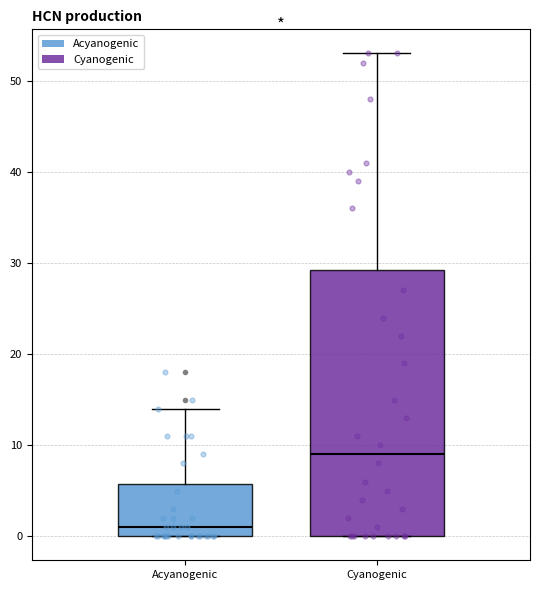

Reading left to right, read every box against the y-axis: the position of its median line, the range the box covers, and the ends of its whiskers. The values are not printed on the chart, so give them approximately, as read against the axis.

Acyanogenic: median 1, box 0 to 6, whiskers 0 to 14
Cyanogenic: median 9, box 0 to 29, whiskers 0 to 53